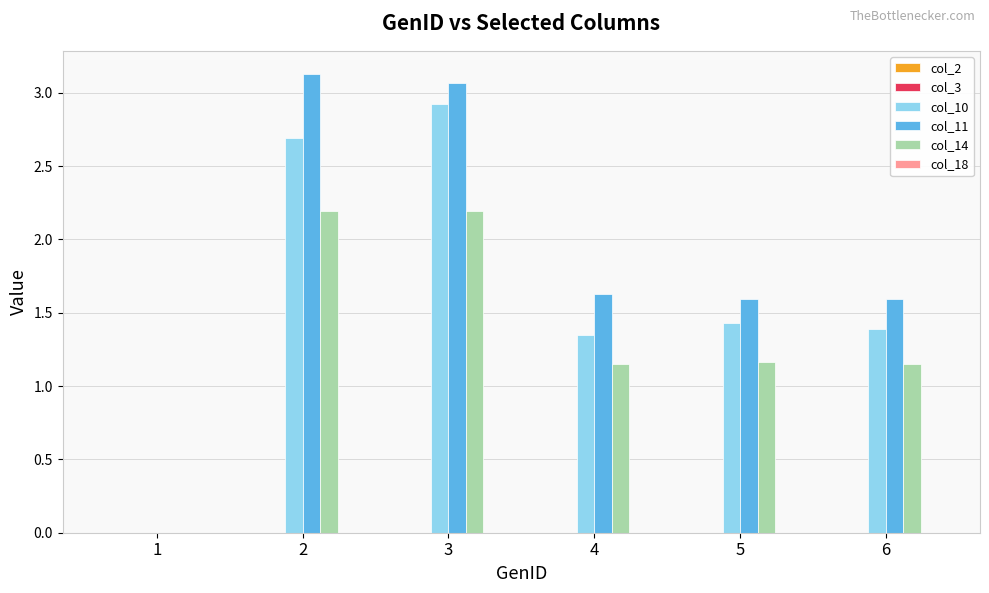

The col_11 series shows 1.6 at 1. True or false?

False